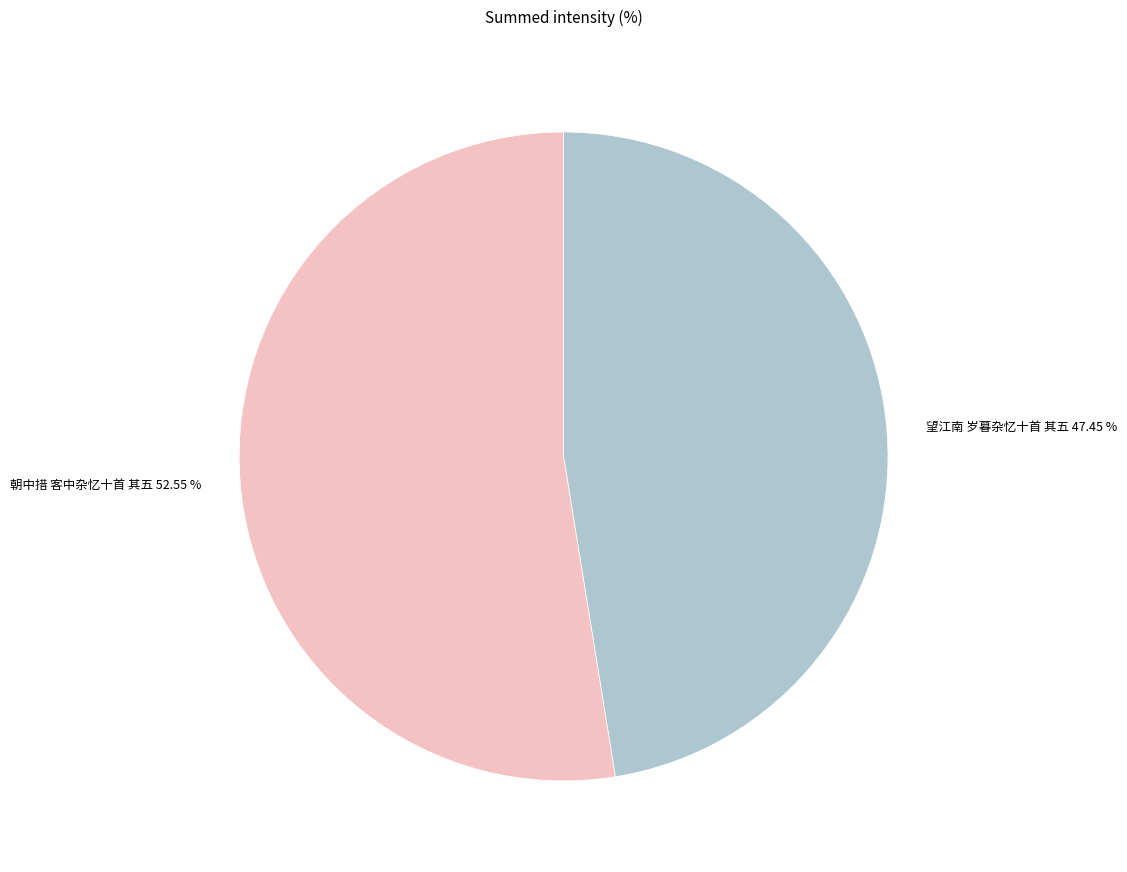

Which slice represents more than half of the pie?

朝中措 客中杂忆十首 其五